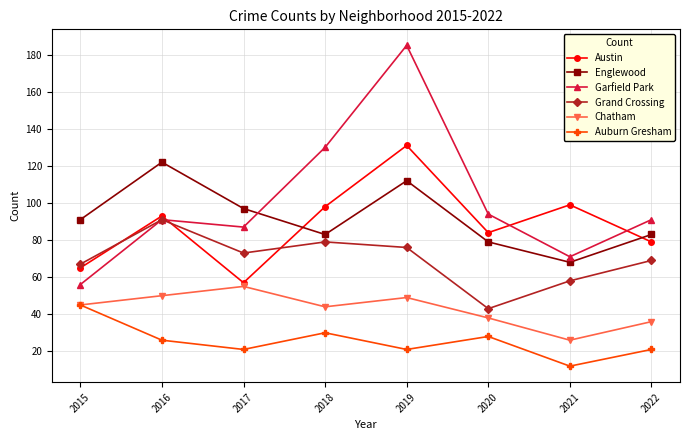

At which label does Englewood reach its minimum?

2021